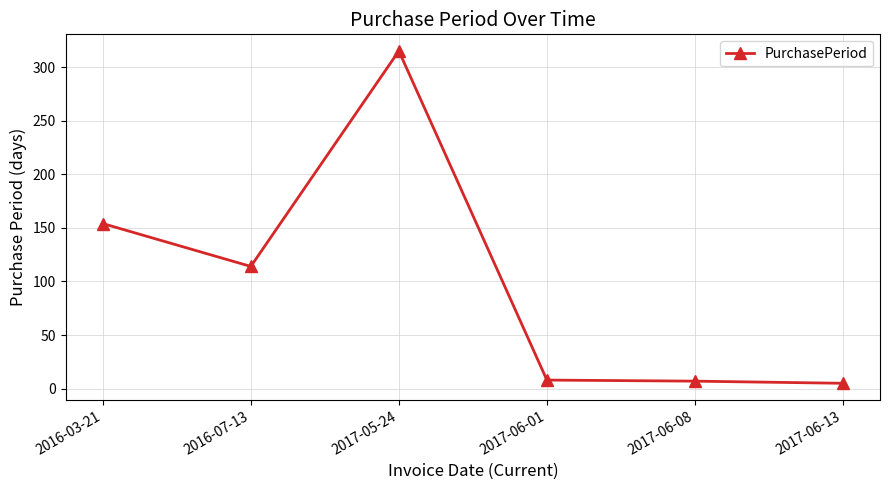

What is the maximum value shown in the chart?

315